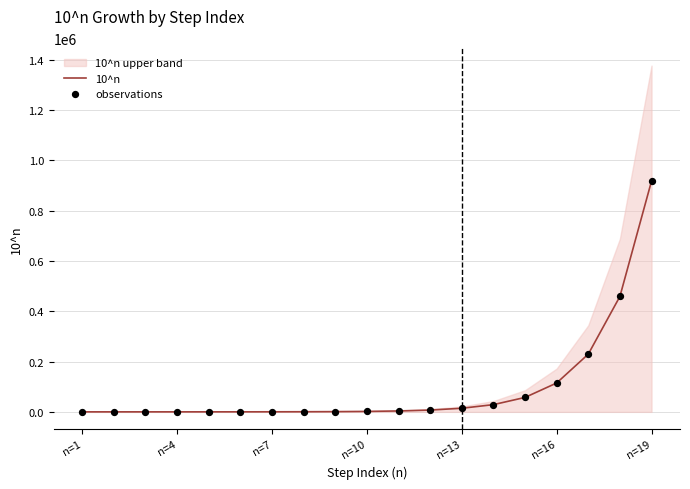

At which label does 10^n reach its peak?

n=19